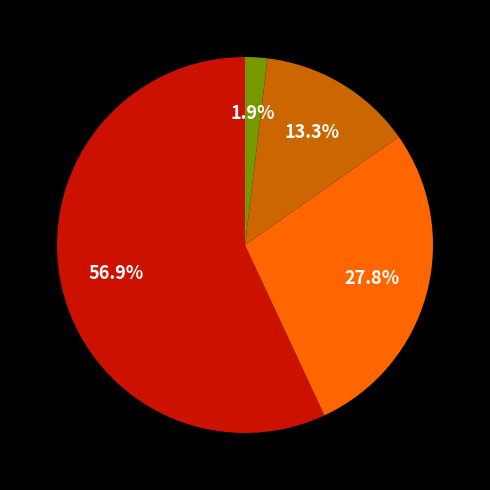

How many segments does this pie chart have?

4